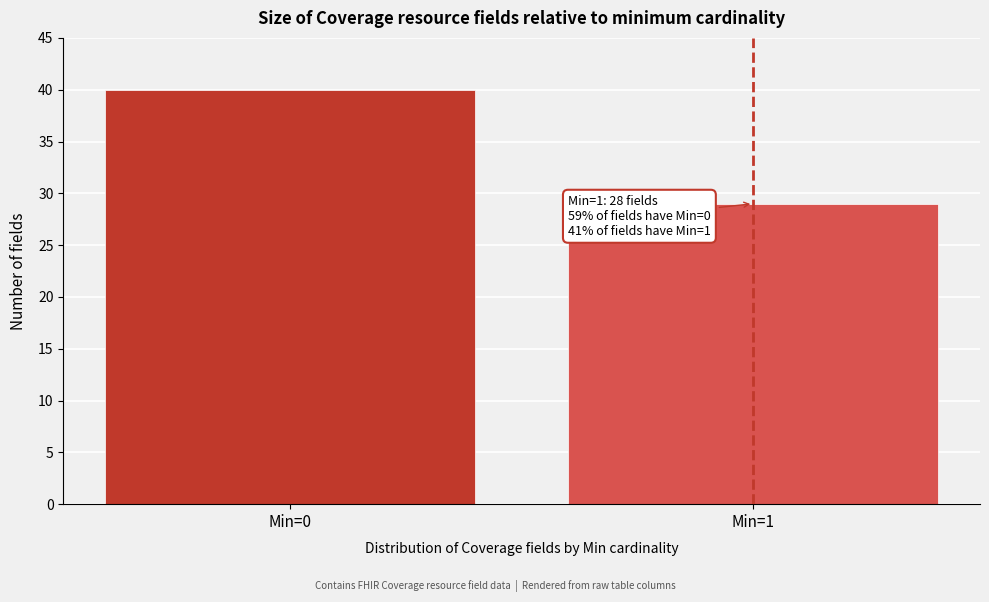

Reading left to right, what are all the values shown in this chart?

40	29